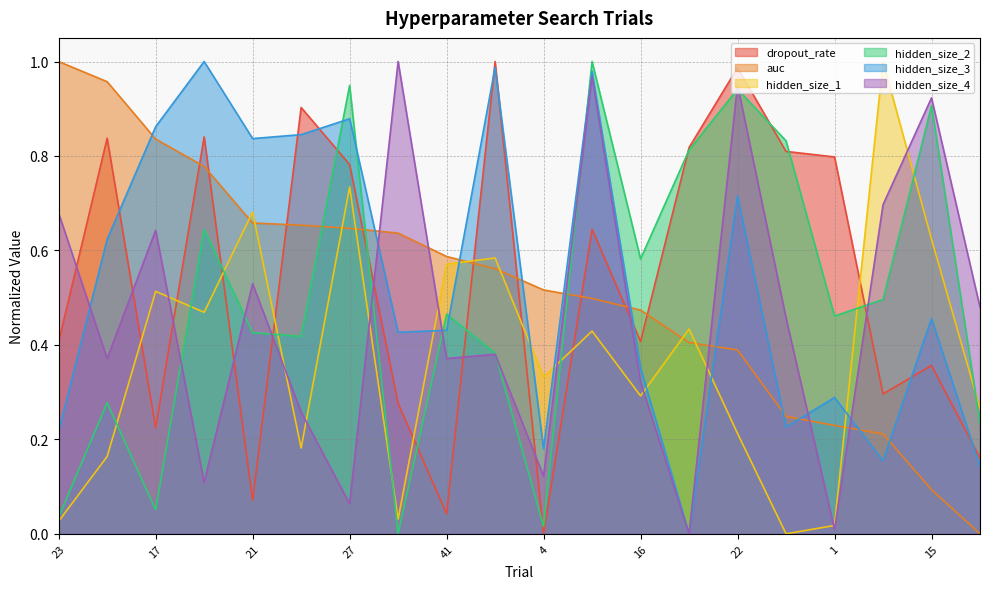

The auc series shows 0.7 at 21. True or false?

True